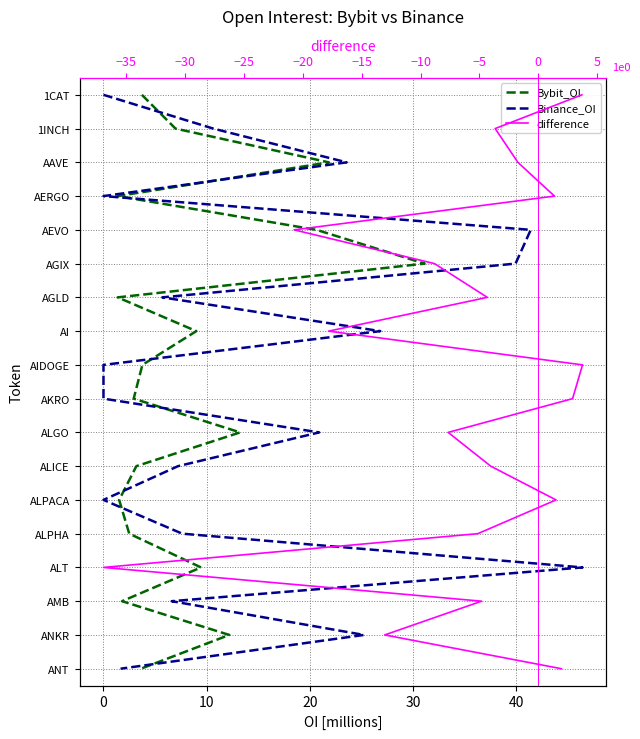

How many positive values does the Bybit_OI series have?

17